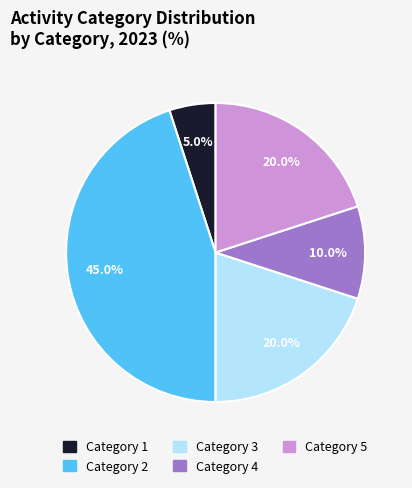

Count the number of slices in the pie.

5